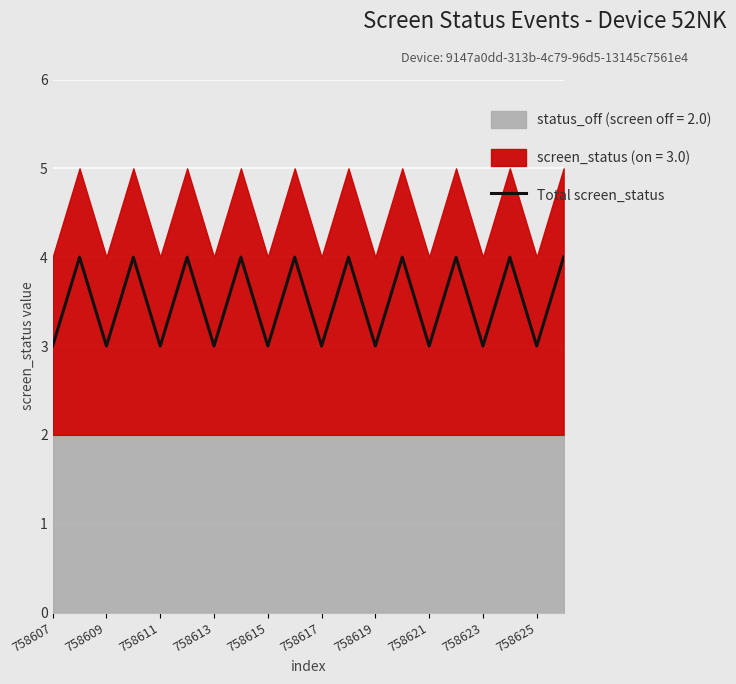

Reading left to right, extract all data points from this chart.

3	4	3	4	3	4	3	4	3	4	3	4	3	4	3	4	3	4	3	4